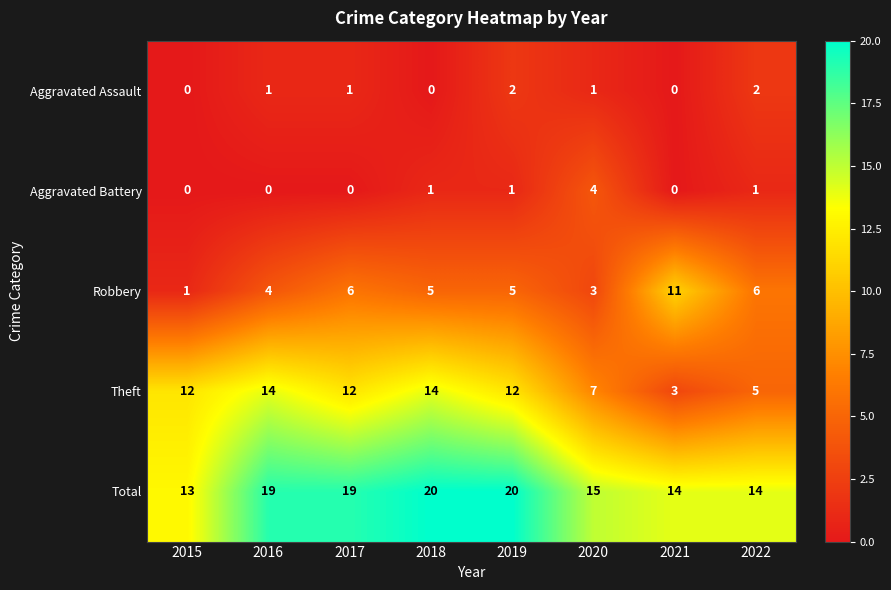

At which label does Robbery reach its peak?

2021